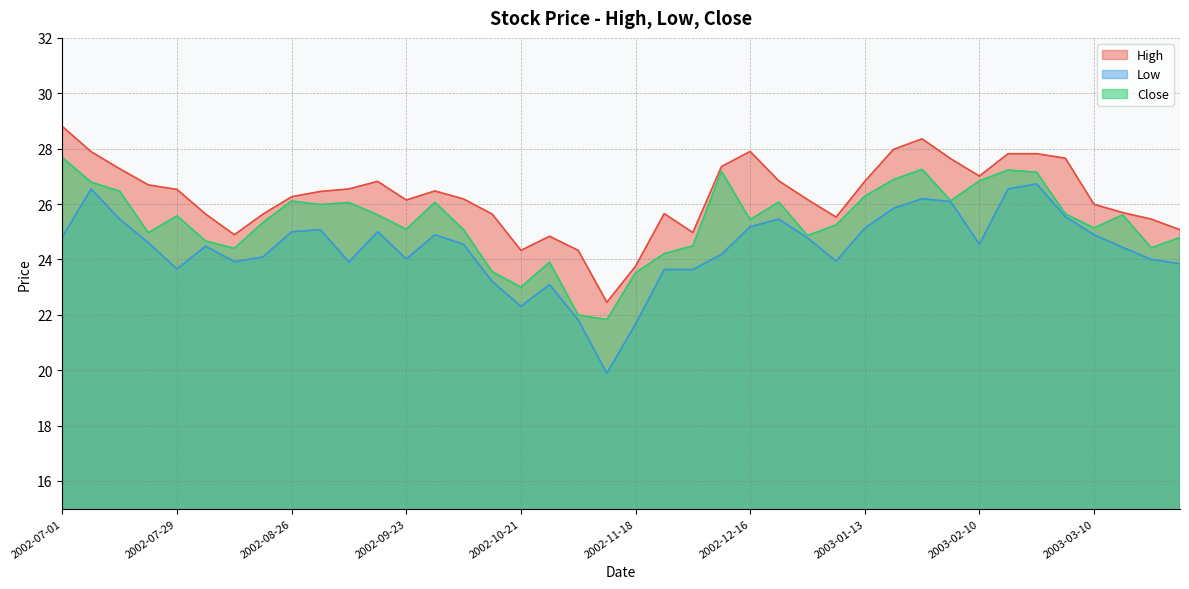

How many data points in Low are above 24?

26